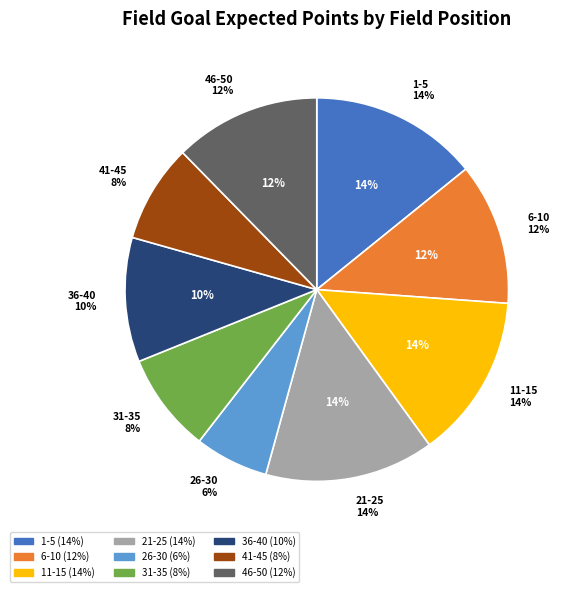

Is there a majority slice in this chart?

No